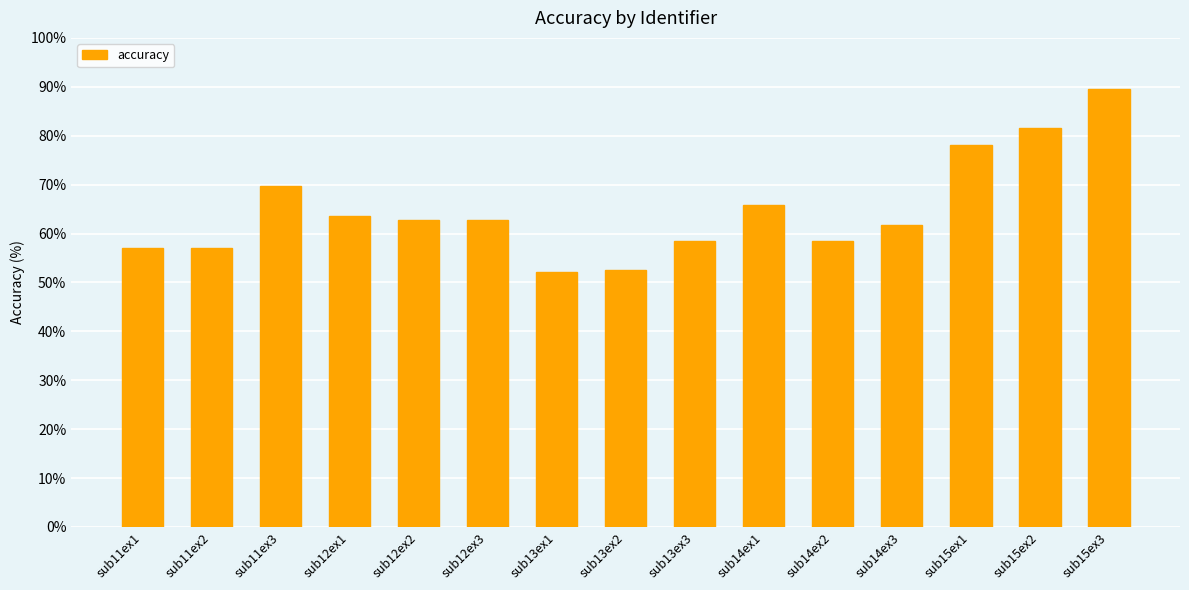

Which label corresponds to the largest value in the chart?

sub15ex3